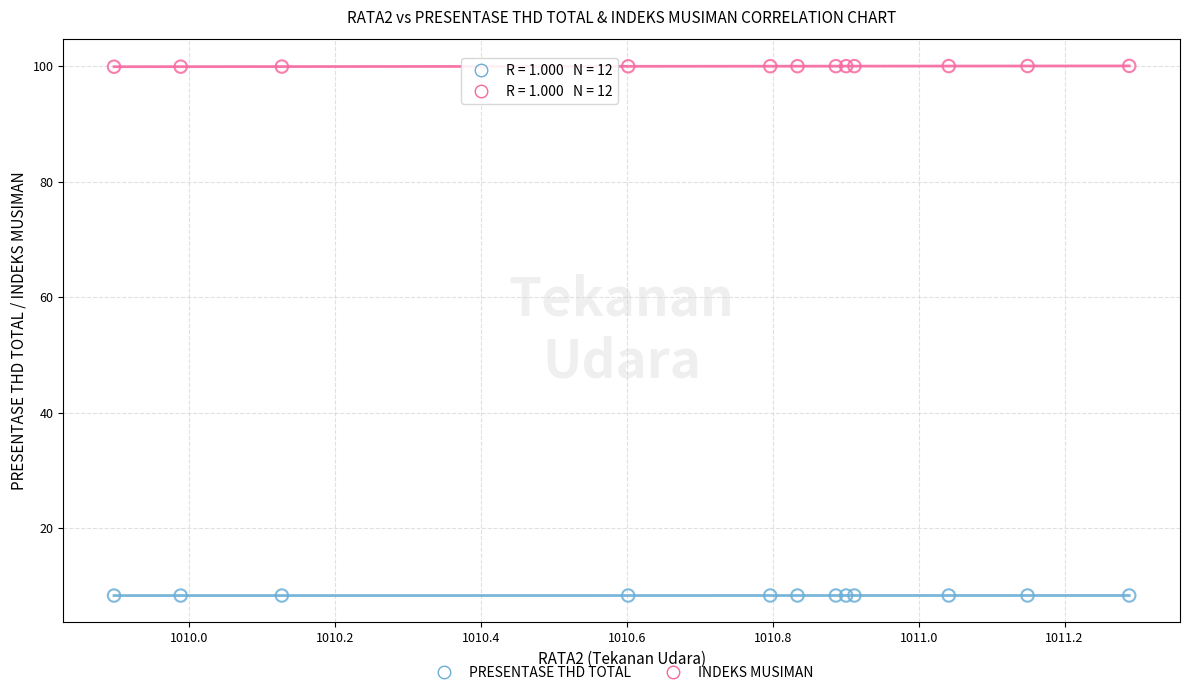

Which series has the largest Y range (max minus min)?

INDEKS MUSIMAN